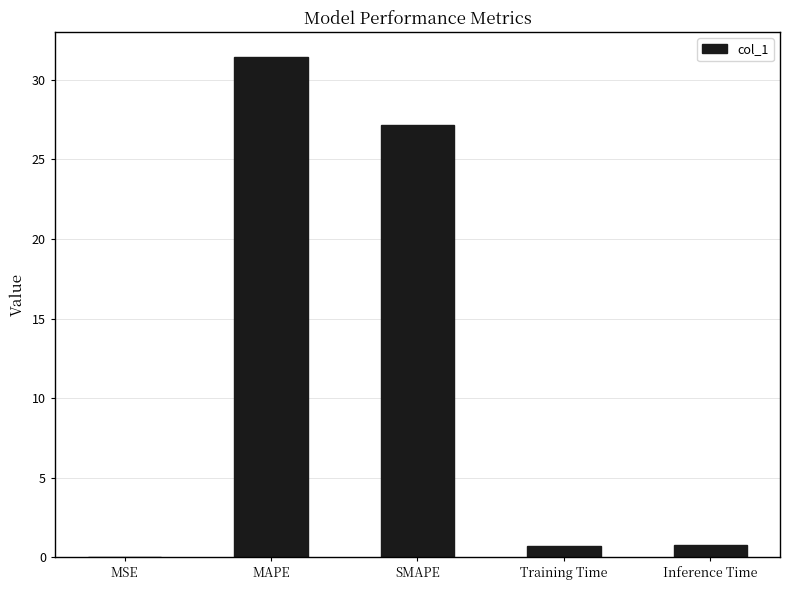

What is the approximate value at MAPE?

31.5